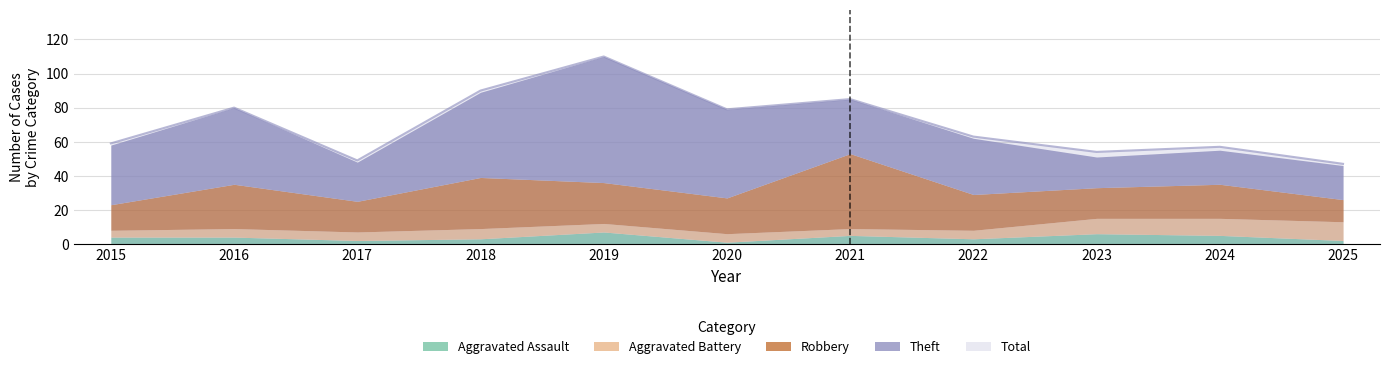

How many data points in Aggravated Assault are less than 4?

5